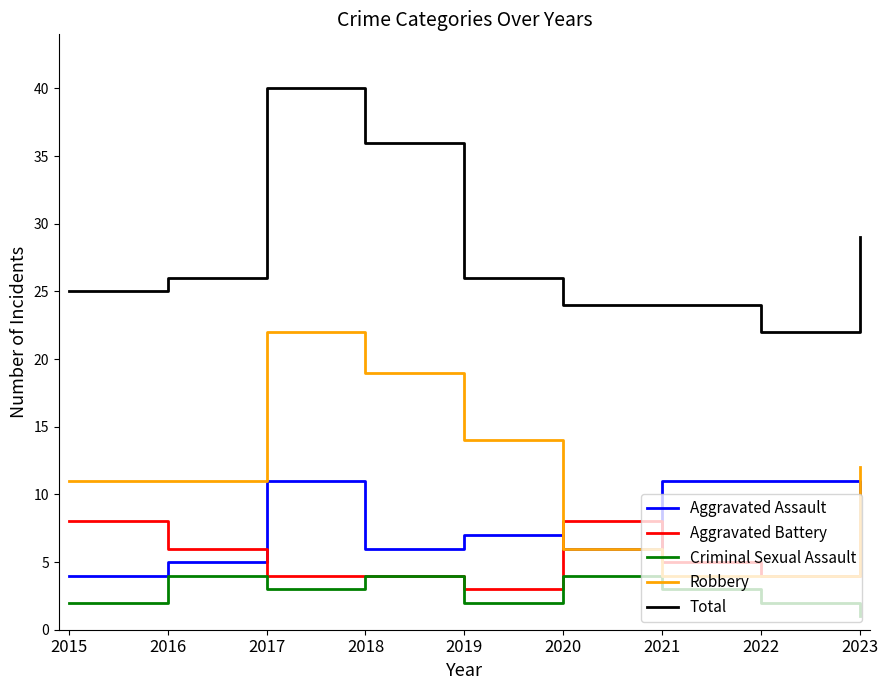

Which series has the largest total across all categories?

Total